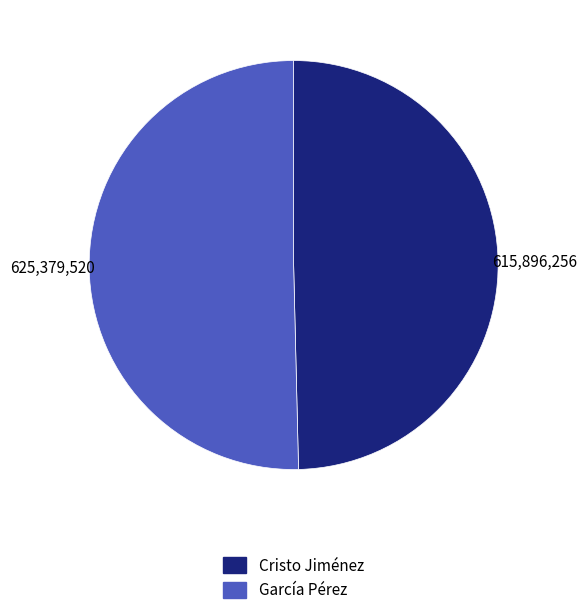

Count the number of slices in the pie.

2